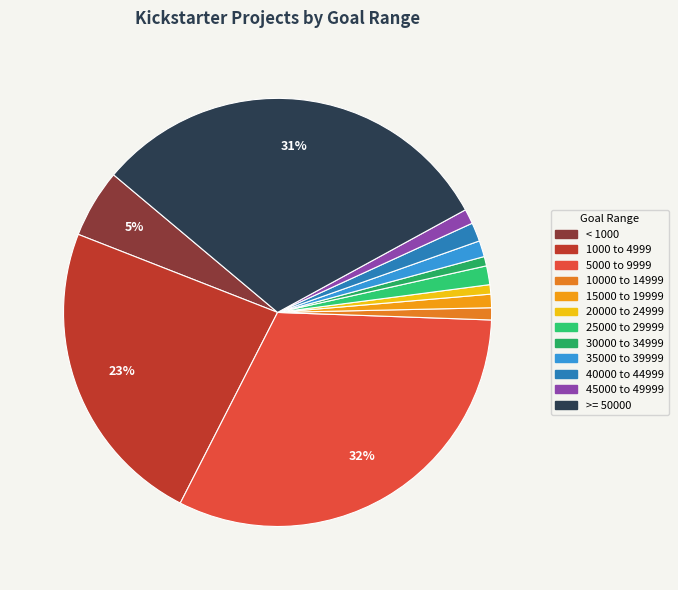

Is there any slice that represents more than half of the pie?

No